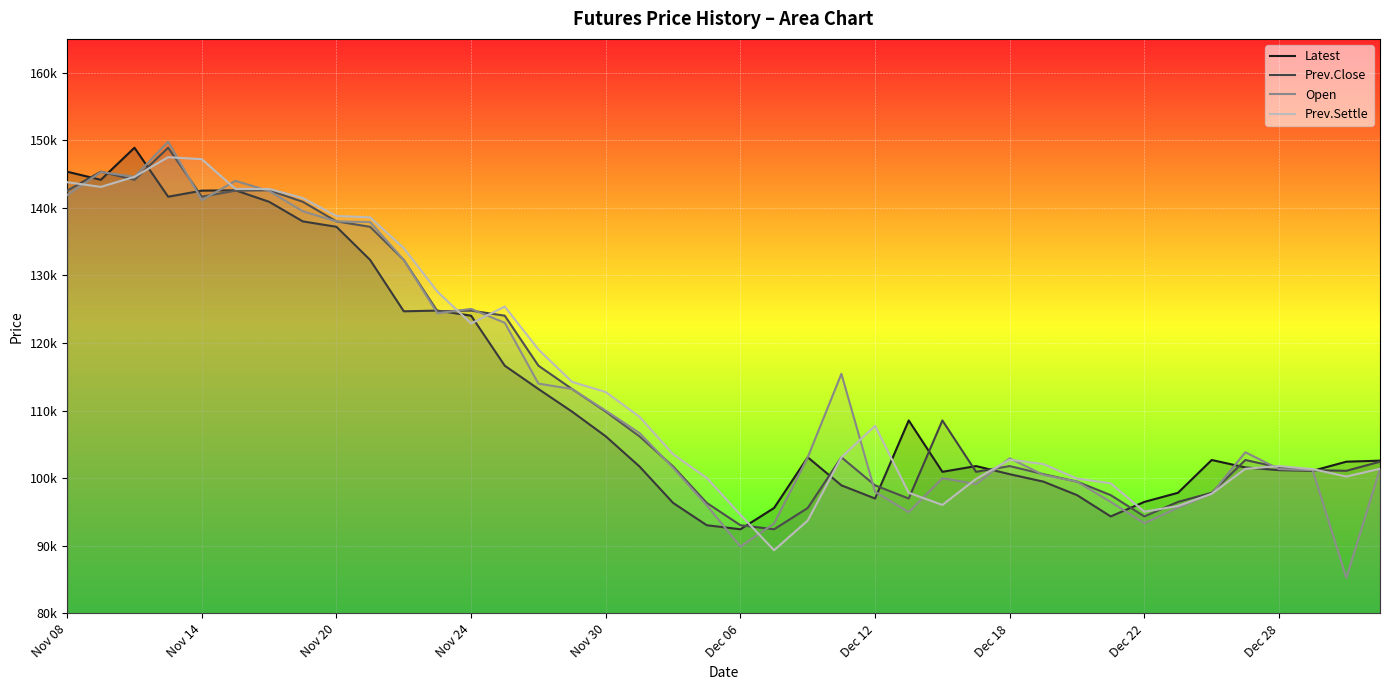

What is the minimum value for Latest?

92450